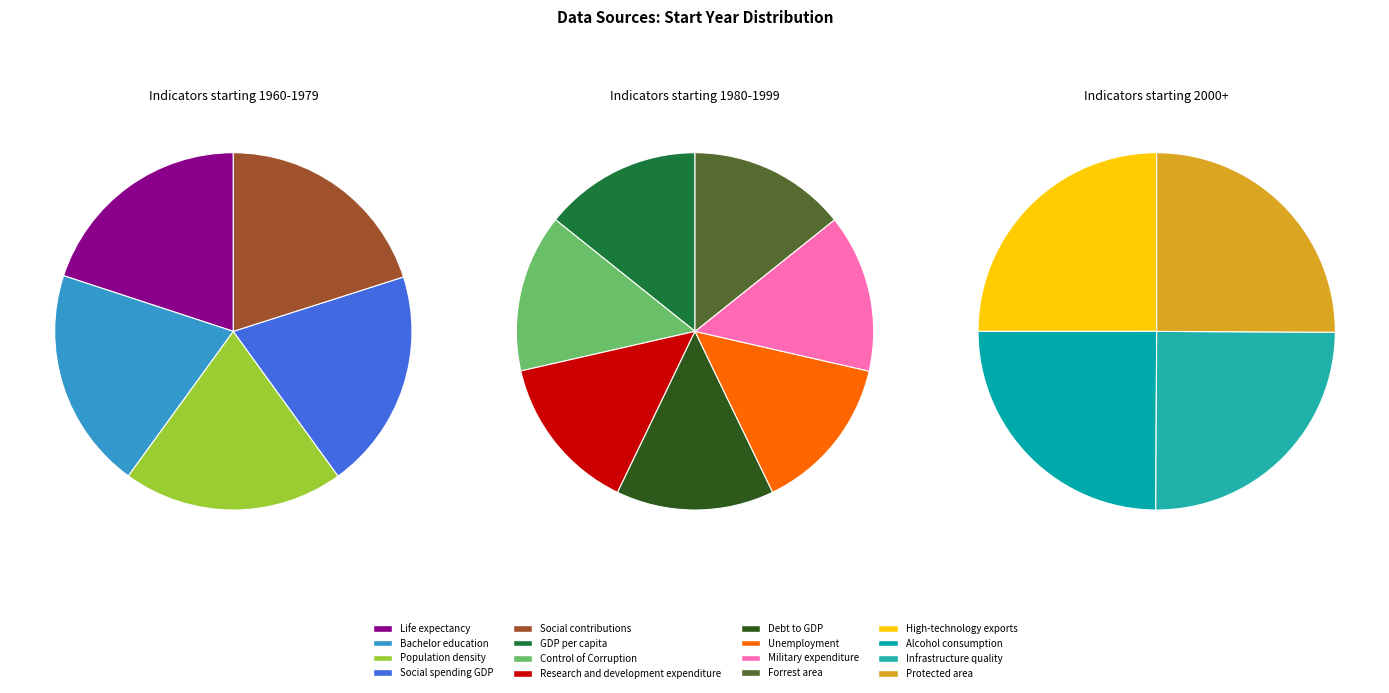

Which slice is the smallest?

Life expectancy